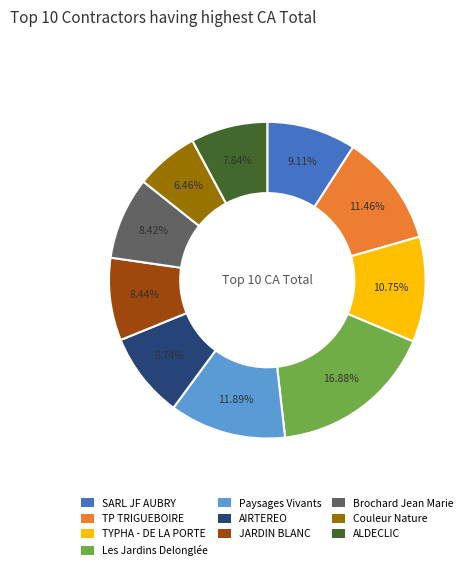

To the nearest percent, what is the difference between the largest and smallest slice percentages?

10%